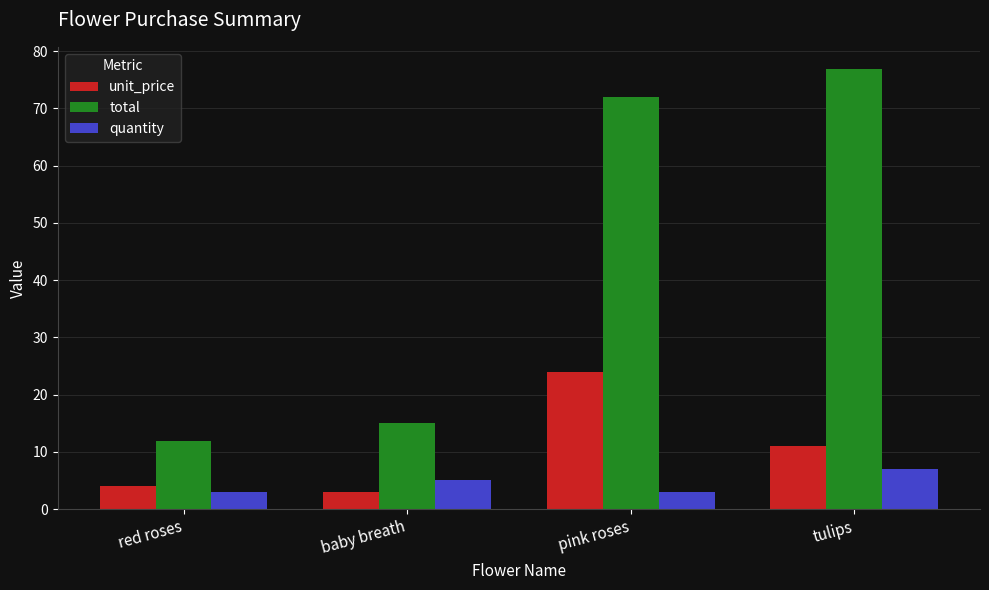

Which series changed the most between red roses and pink roses?

total